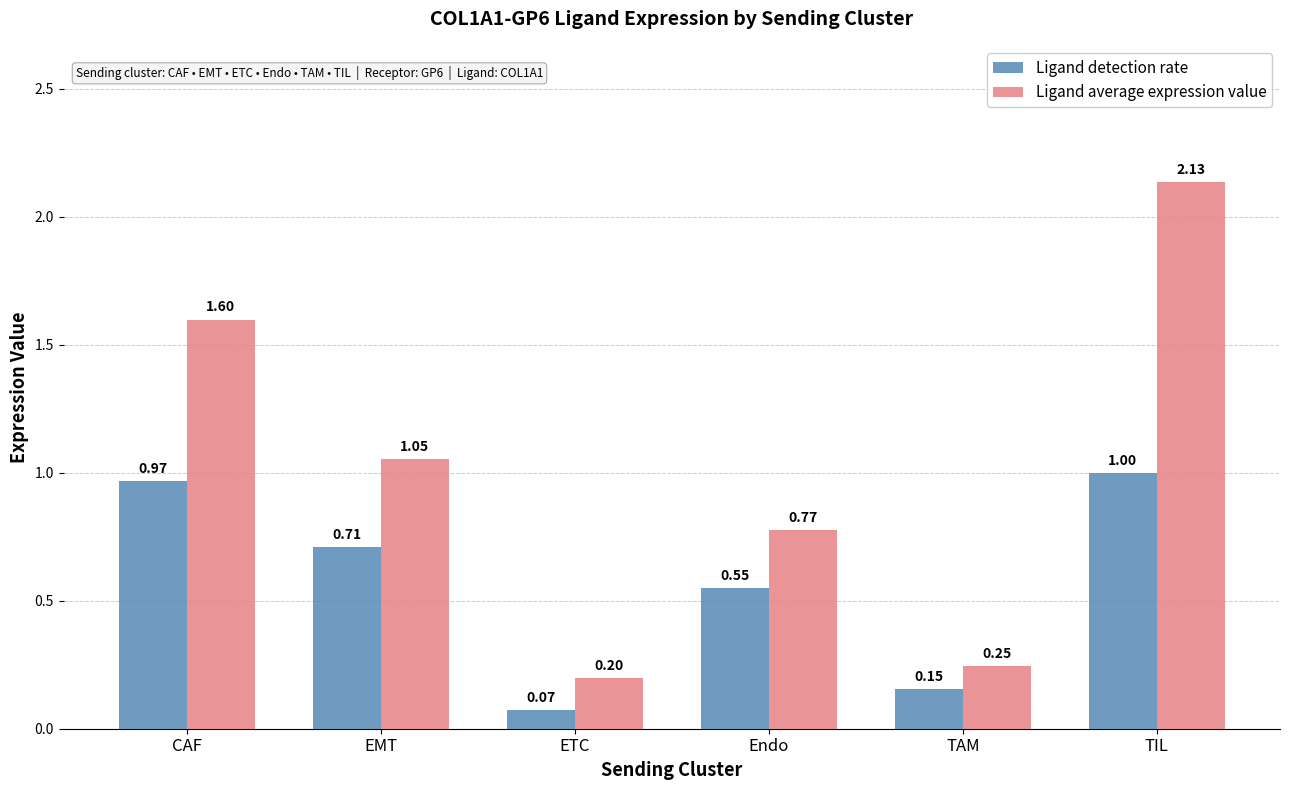

List the series in order of their overall mean, highest first.

Ligand average expression value, Ligand detection rate